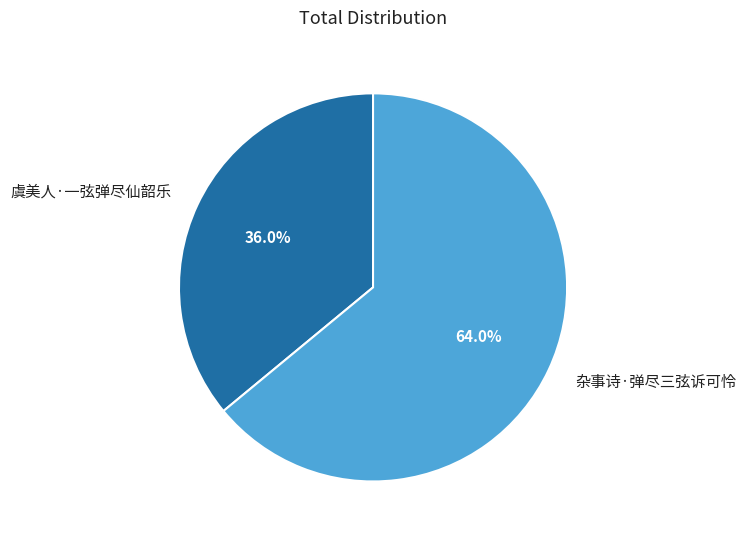

To the nearest percent, what is the combined percentage of 杂事诗·弹尽三弦诉可怜 and 虞美人·一弦弹尽仙韶乐?

100%